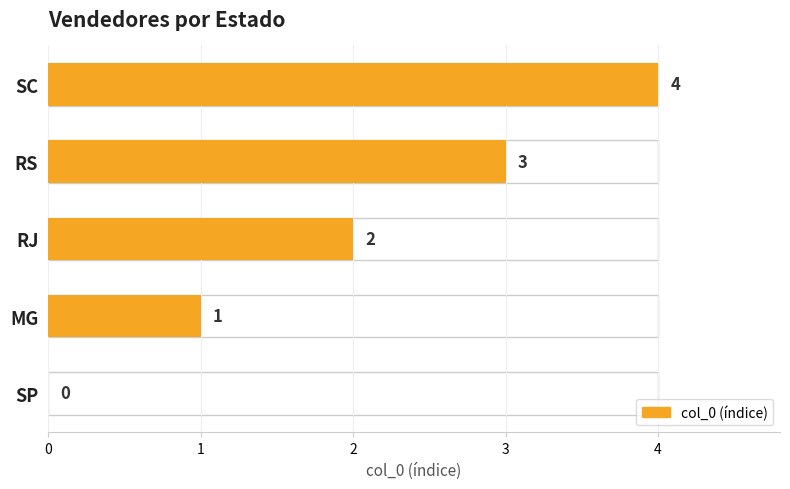

The value at 2 is 2. True or false?

True